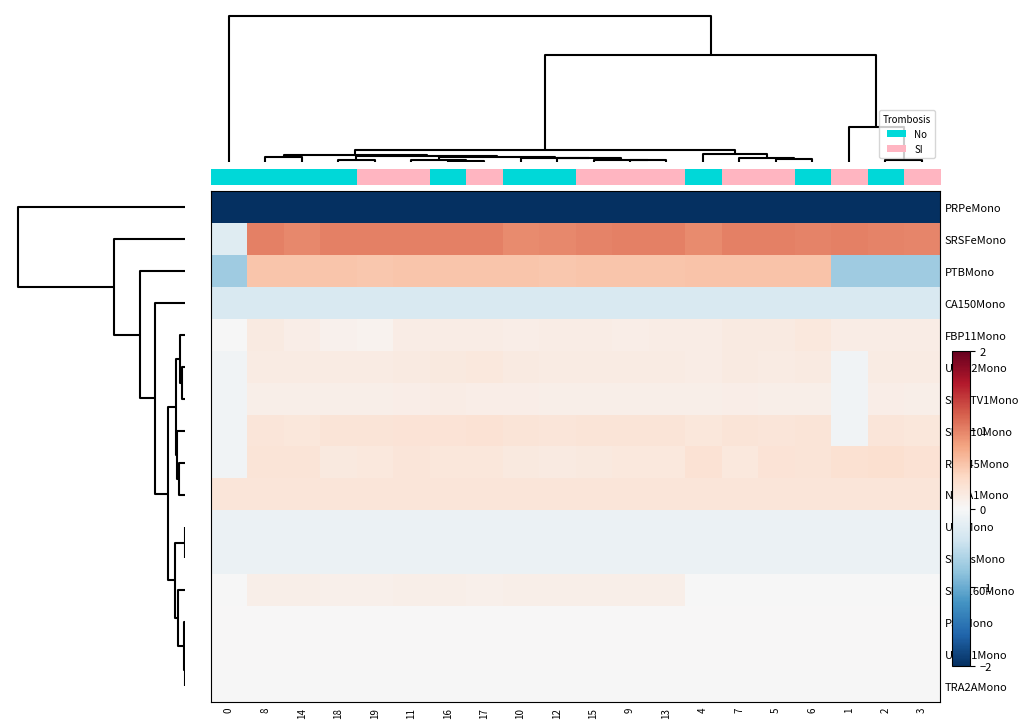

How many distinct data groups are displayed?

16